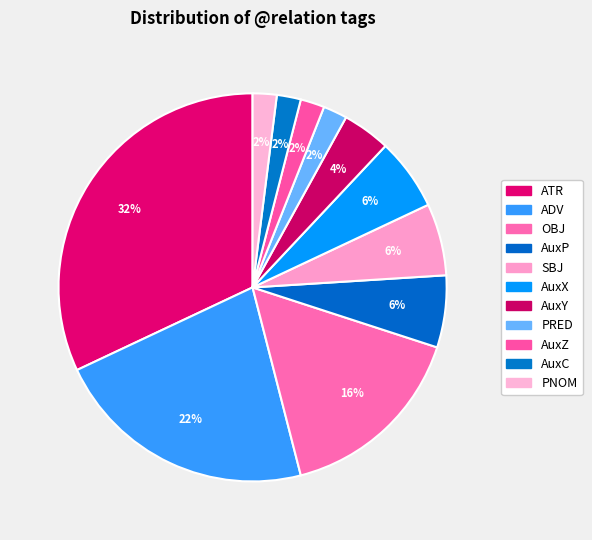

How many slices are in this pie chart?

11